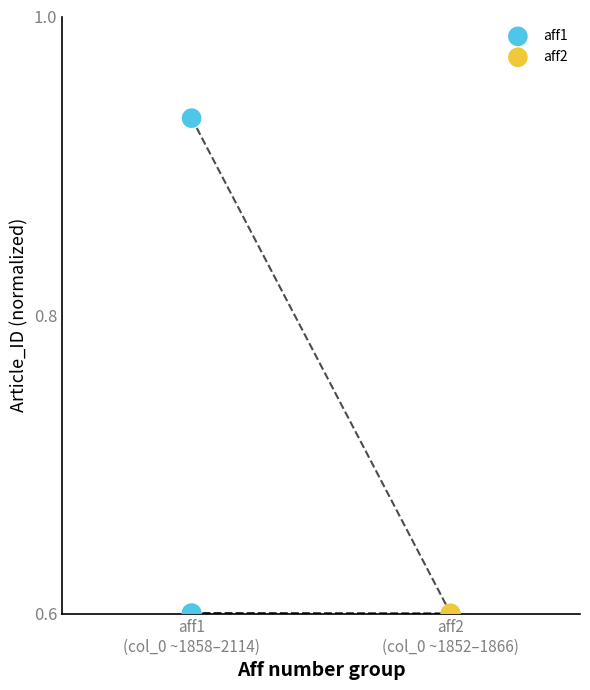

Which series has the widest spread of Y values?

aff1